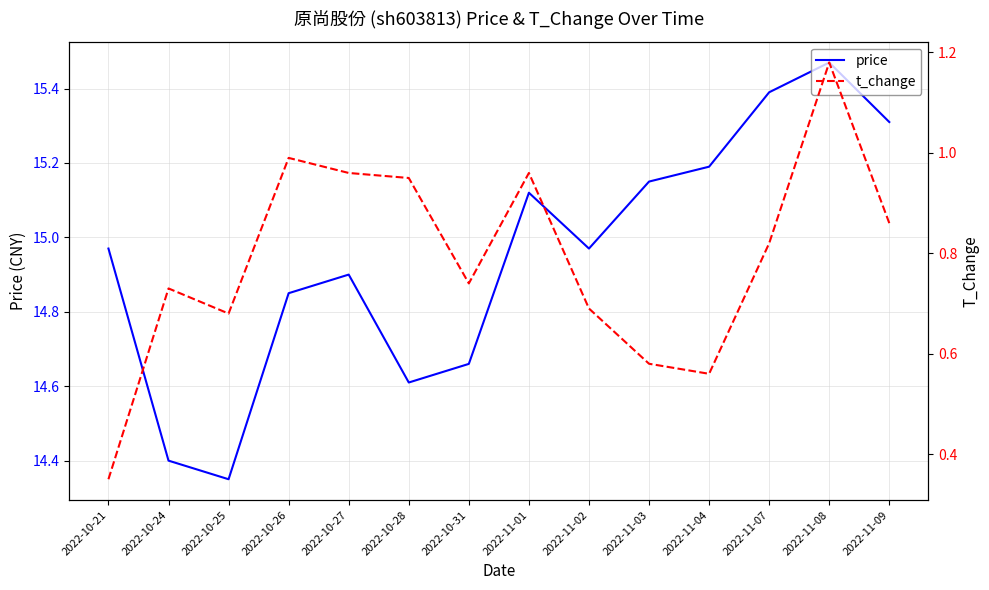

Is it true that price equals 15.2 at 2022-11-03?

True